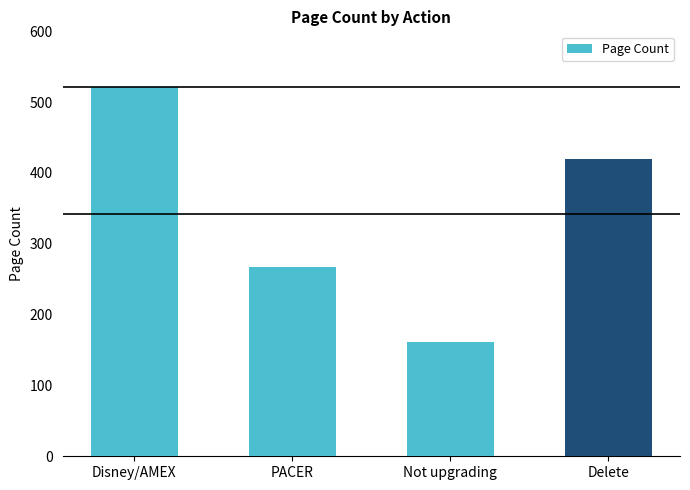

What is the label of the 4th bar from the right?

Disney/AMEX